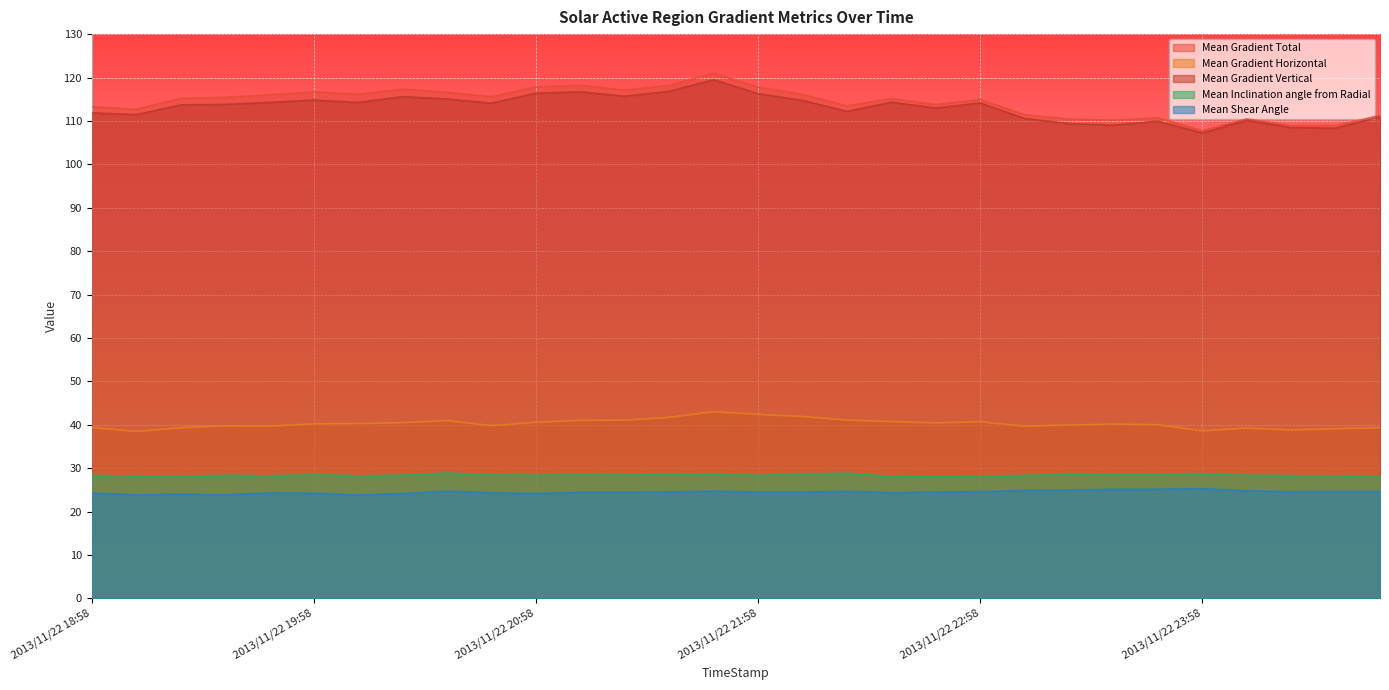

What position from the left is 2013/11/22 23:58?

26